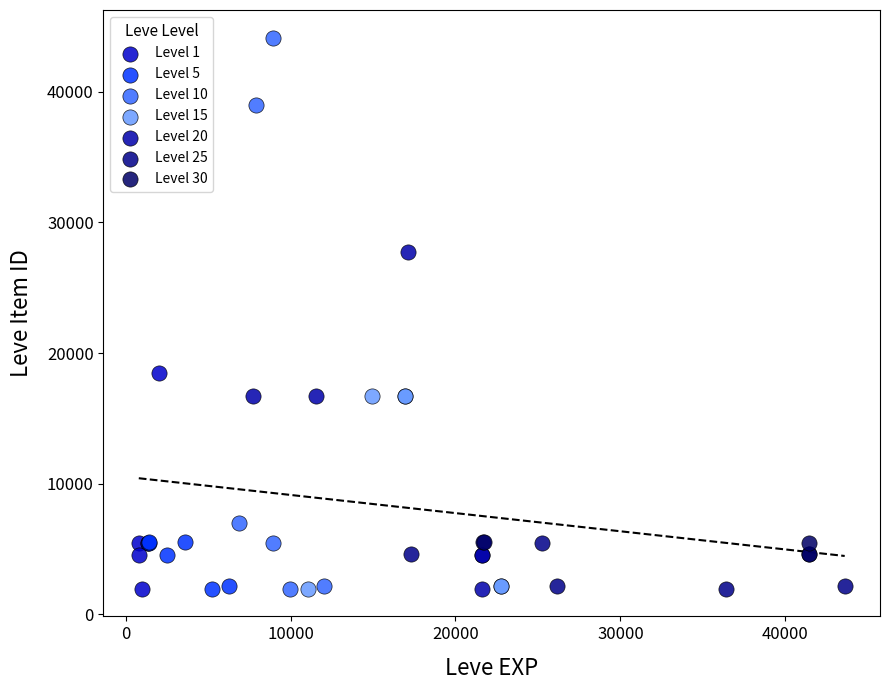

Which series contains the highest Y value?

Level 10